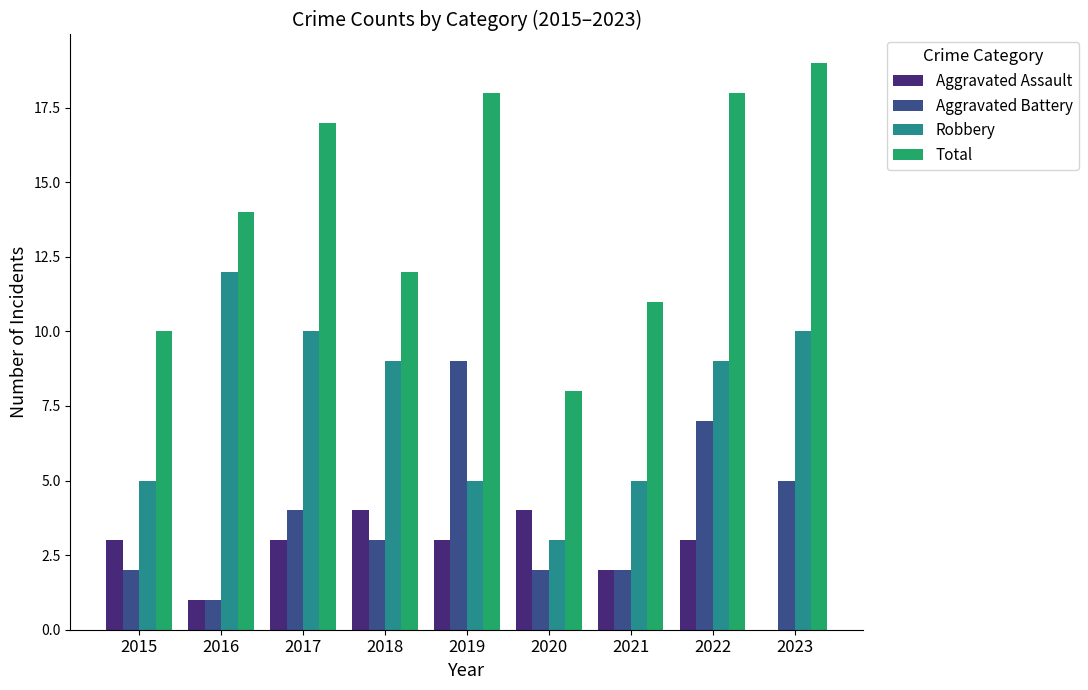

What are all the series names shown in the legend?

Aggravated Assault, Aggravated Battery, Robbery, Total